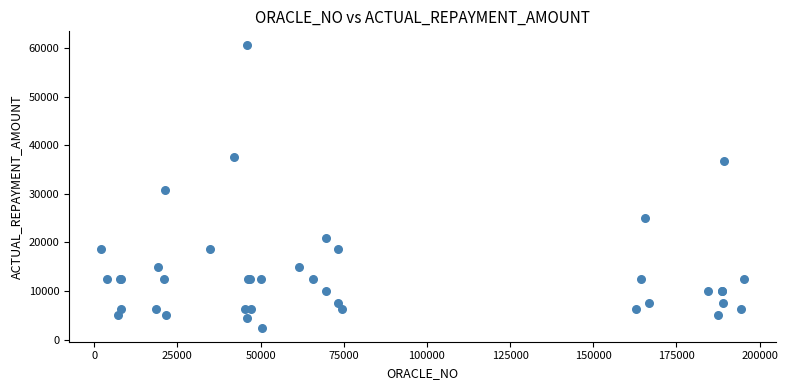

What Y value in the scatter plot is closest to 31500?

30700